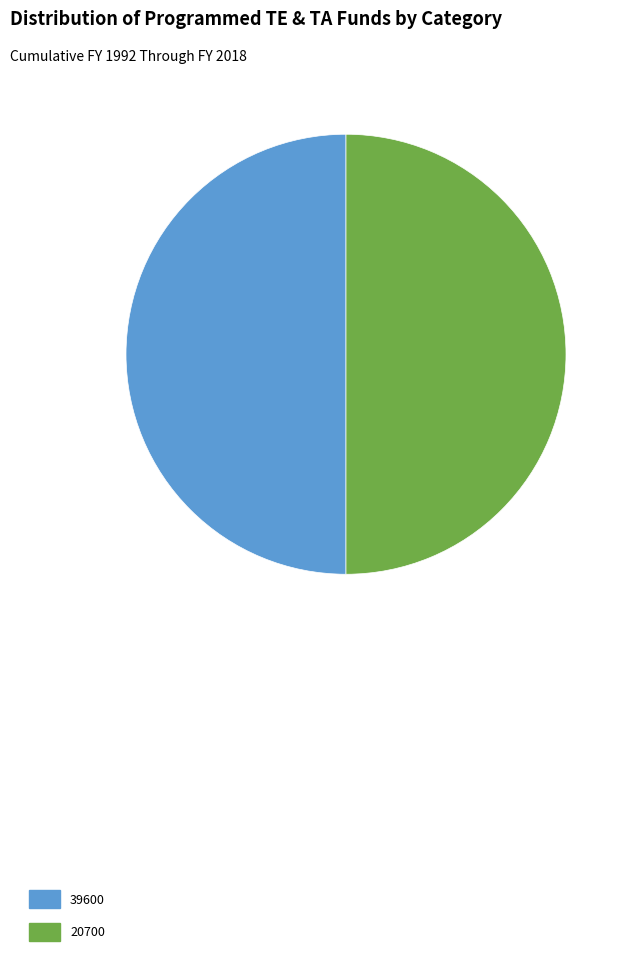

Do 39600 and 20700 together represent more than half of the pie?

Yes